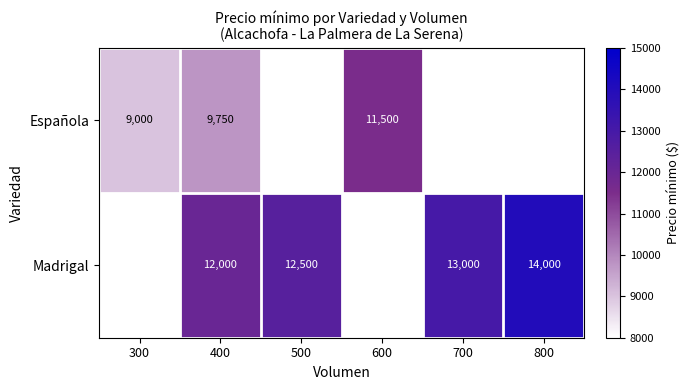

The Madrigal series shows 17550 at 700. True or false?

False